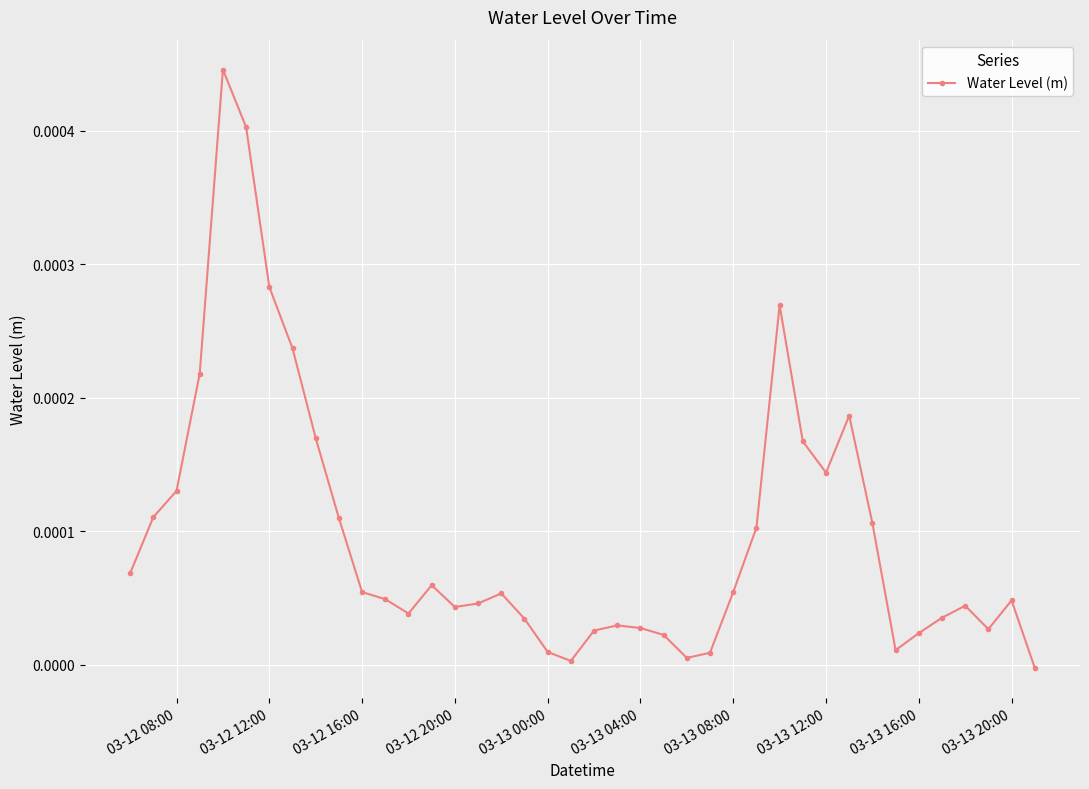

True or false: the data has more than 0 interior local peaks.

True